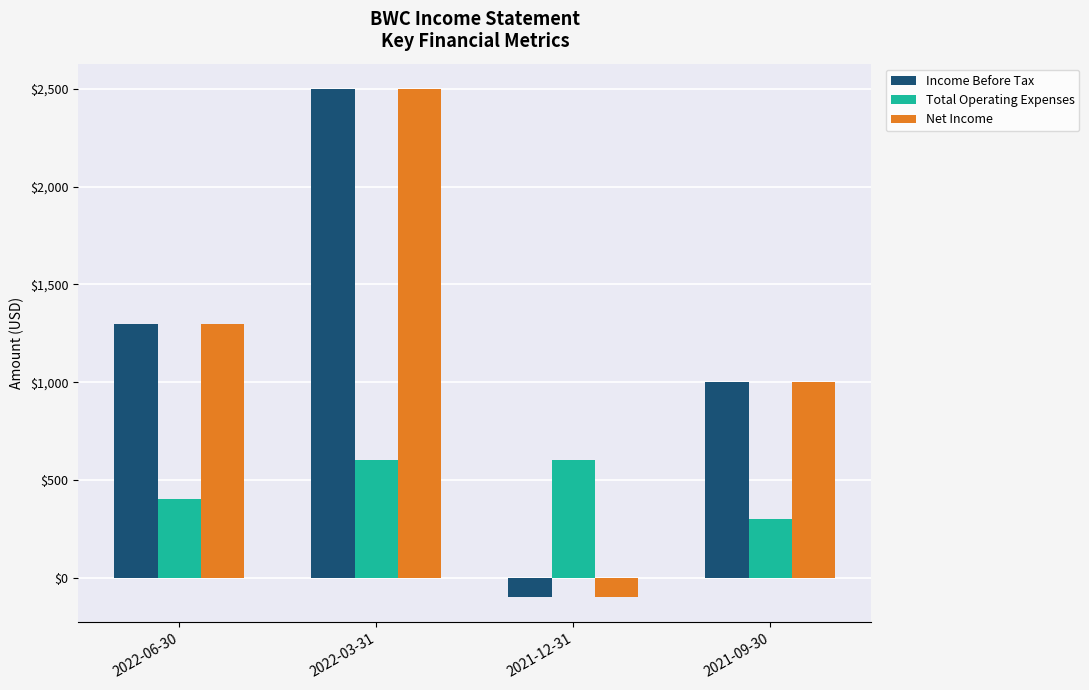

Reading left to right, list all the values displayed in this chart.

Income Before Tax: 1300	2500	-100	1000
Total Operating Expenses: 400	600	600	300
Net Income: 1300	2500	-100	1000